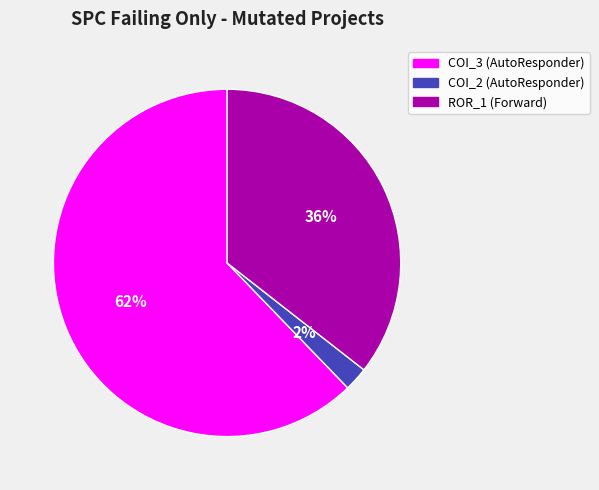

Rank the categories by value from highest to lowest.

COI_3 (AutoResponder), ROR_1 (Forward), COI_2 (AutoResponder)